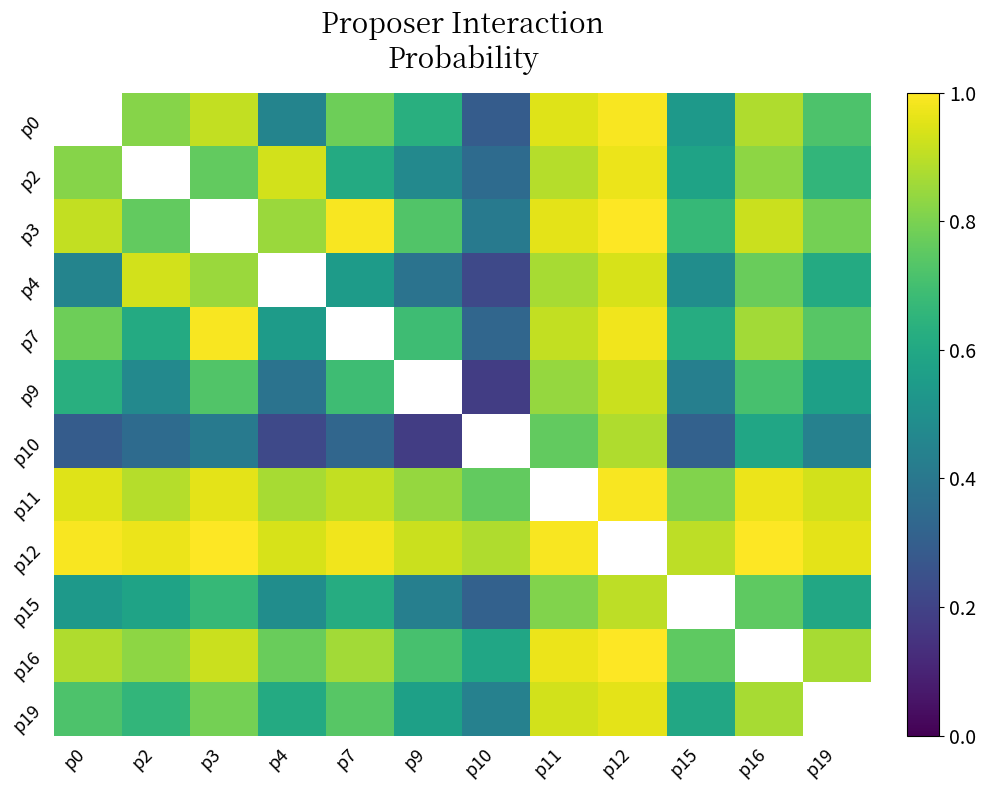

Is it true that p2 equals 1.0 at p19?

False